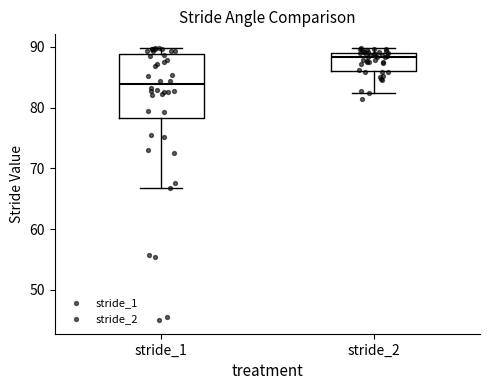

Which box's median line is the highest?

stride_2